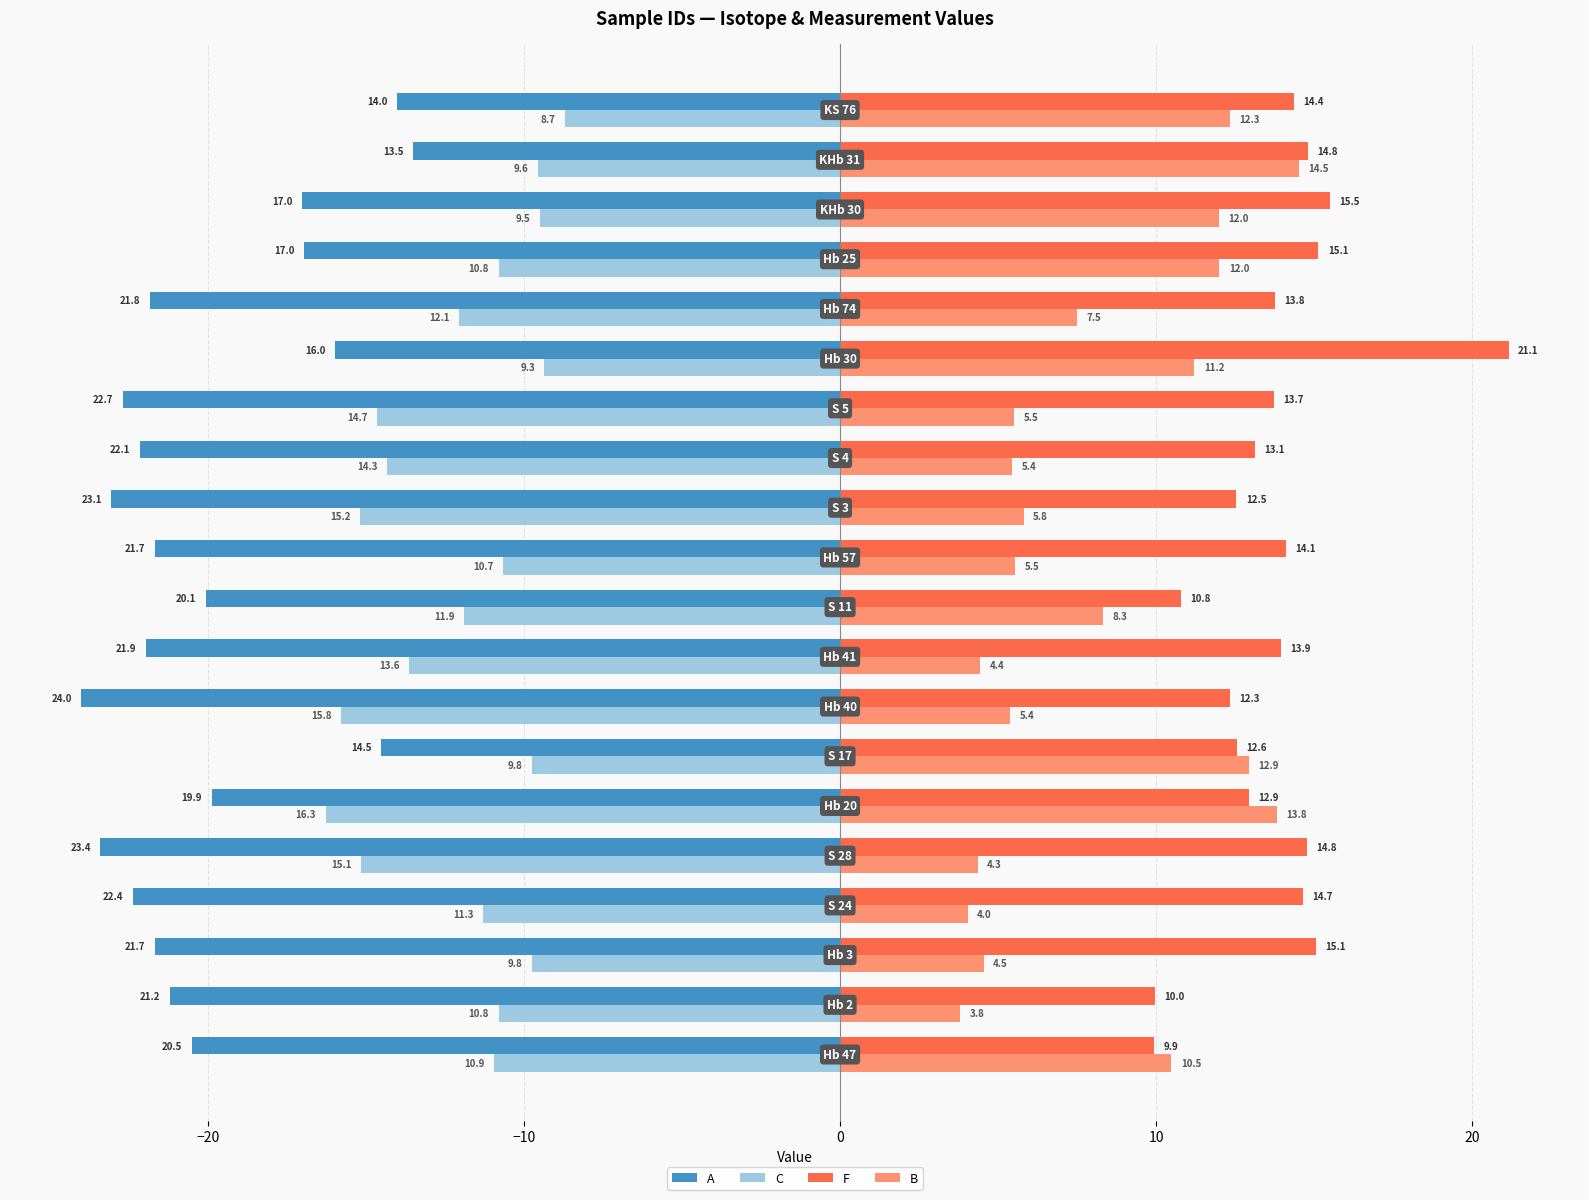

Rank the series by their average value, from highest to lowest.

F, B, C, A